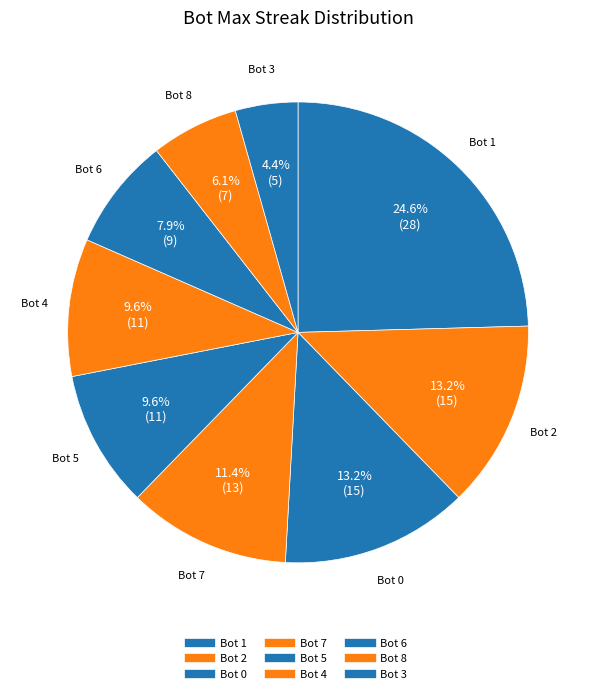

What percentage is the Bot 3 slice, to the nearest percent?

4%